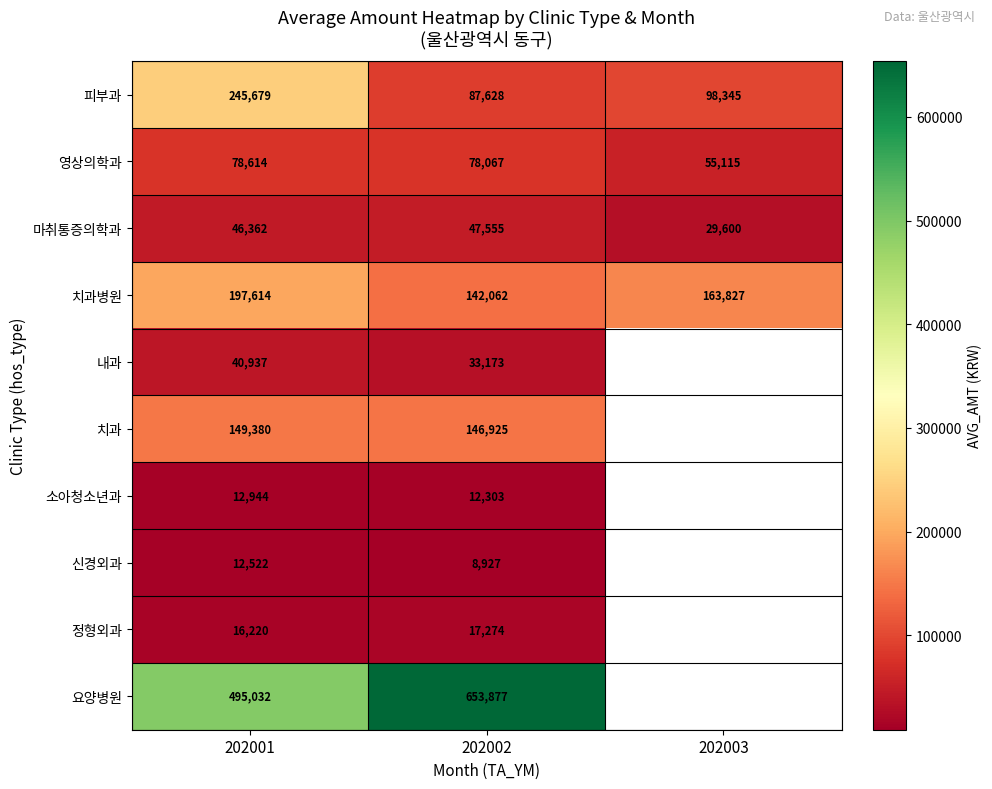

Is it true that 마취통증의학과 equals 47555 at 202002?

True